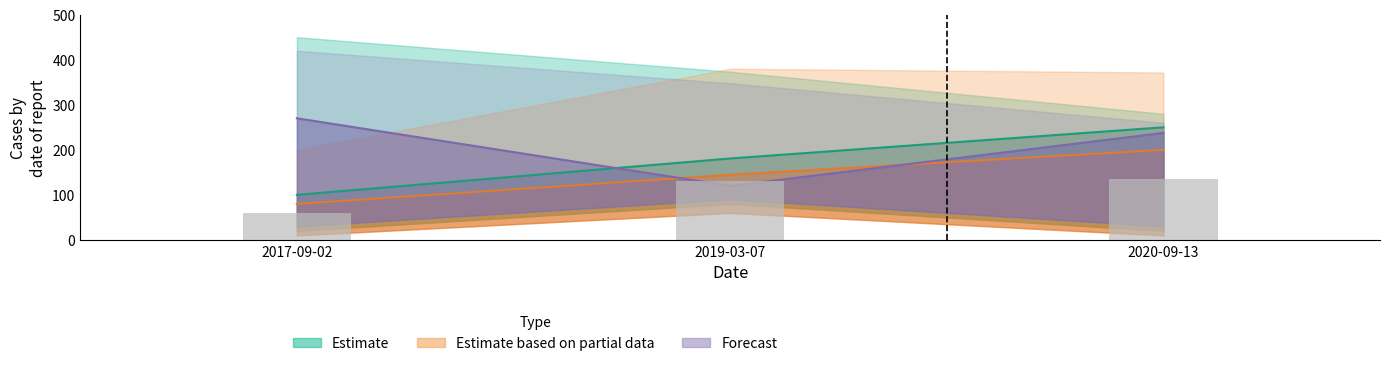

At which label does Ost first exceed 130?

2019-03-07